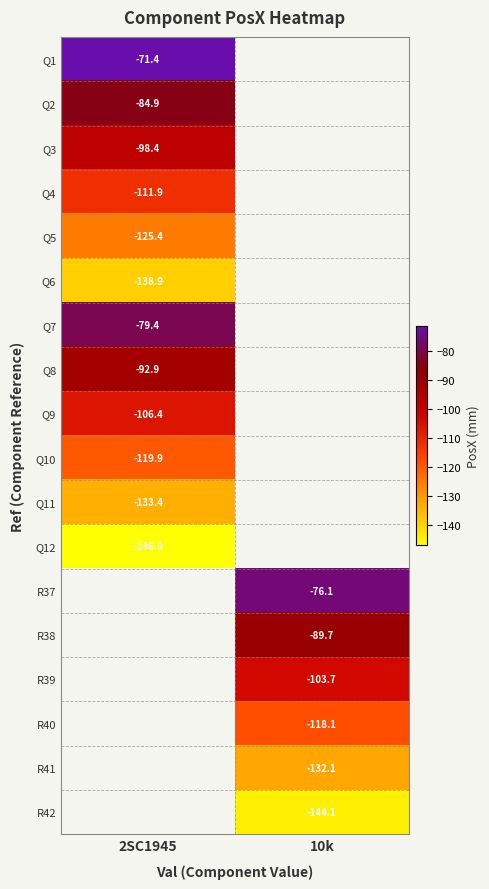

The value of R37 at 10k is -129.5. True or false?

False